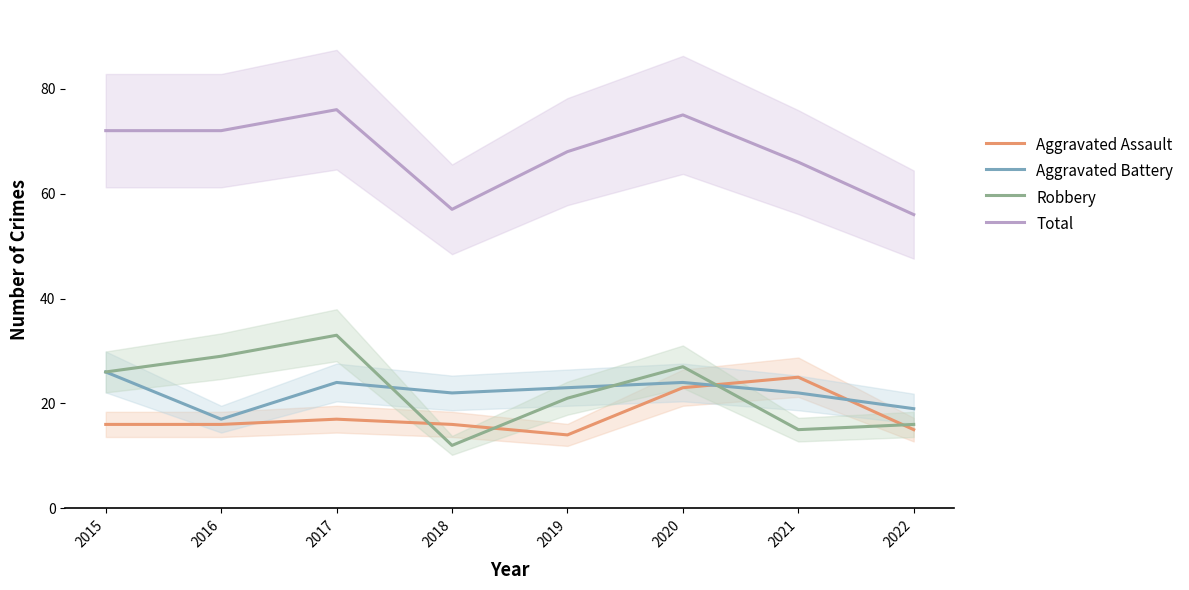

What is the difference between the maximum and minimum values in the Aggravated Battery series?

9